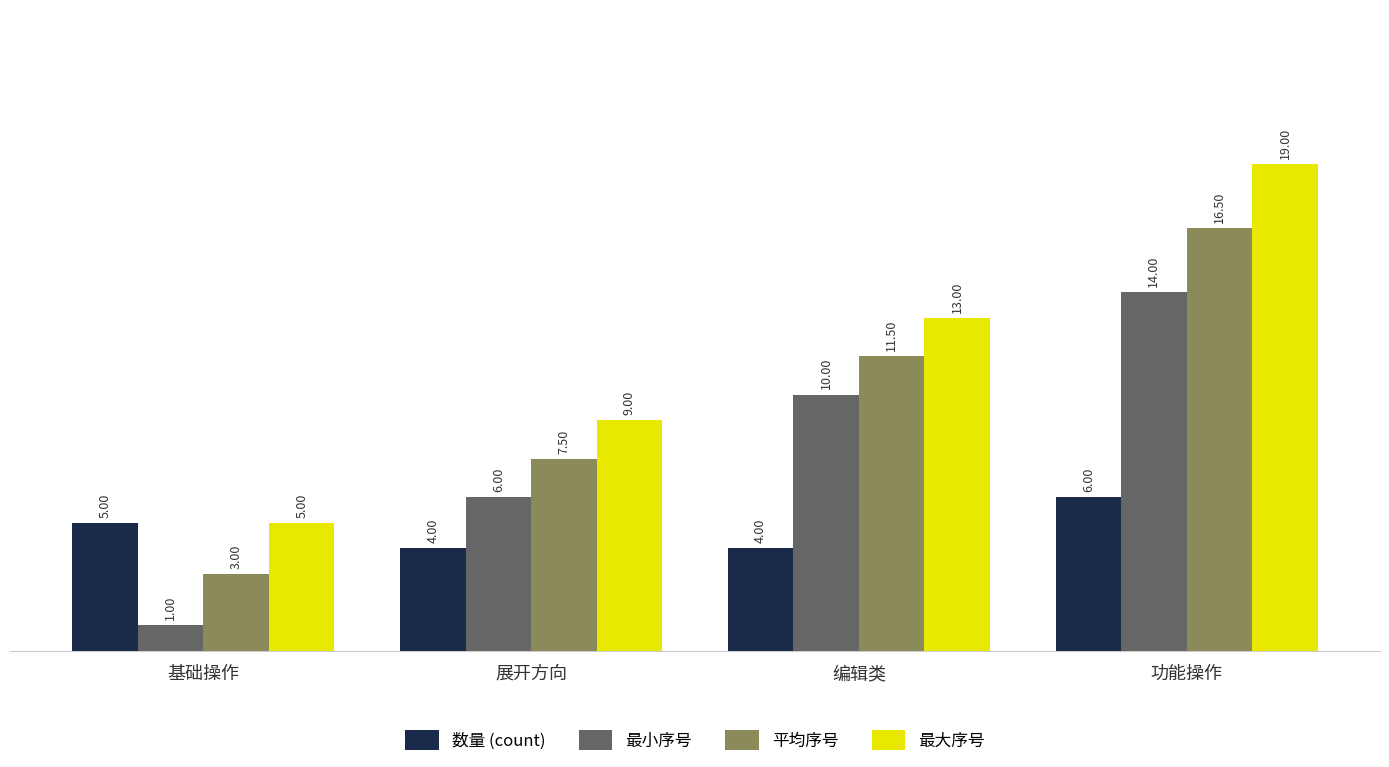

Count the number of data series in this chart.

4